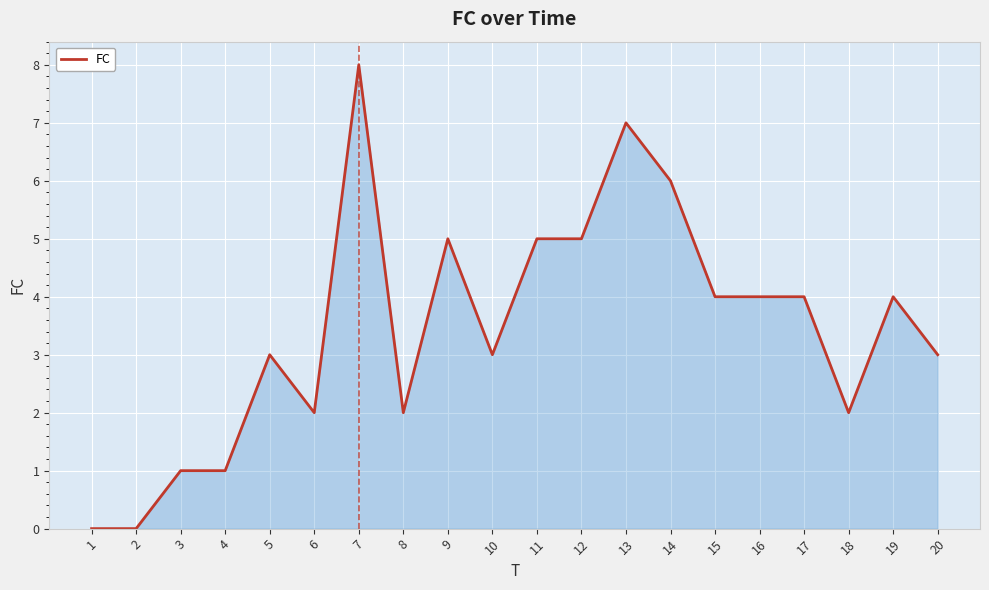

At which category does the chart reach its peak across all series?

7